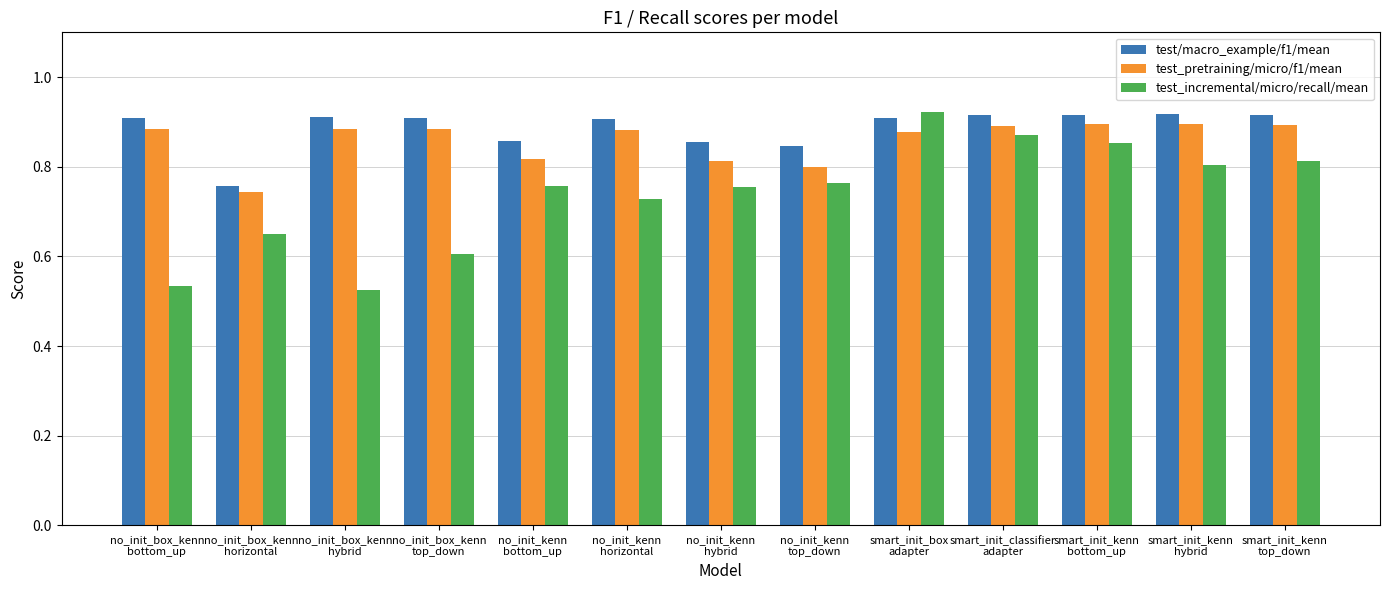

How many test_pretraining/micro/f1/mean values are between 0 and 1?

13